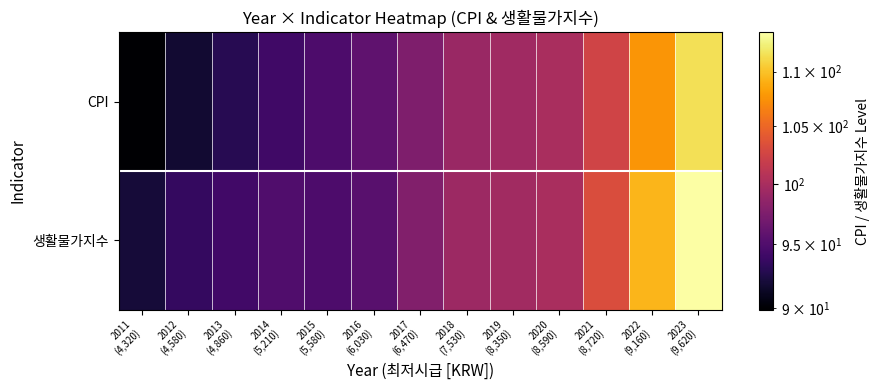

Rank the series by their average value, from highest to lowest.

생활물가지수, CPI